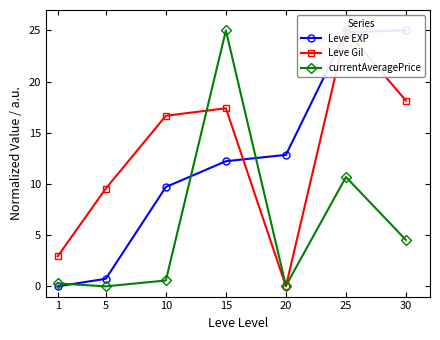

Is it true that Leve Gil equals 18.1 at 30?

True